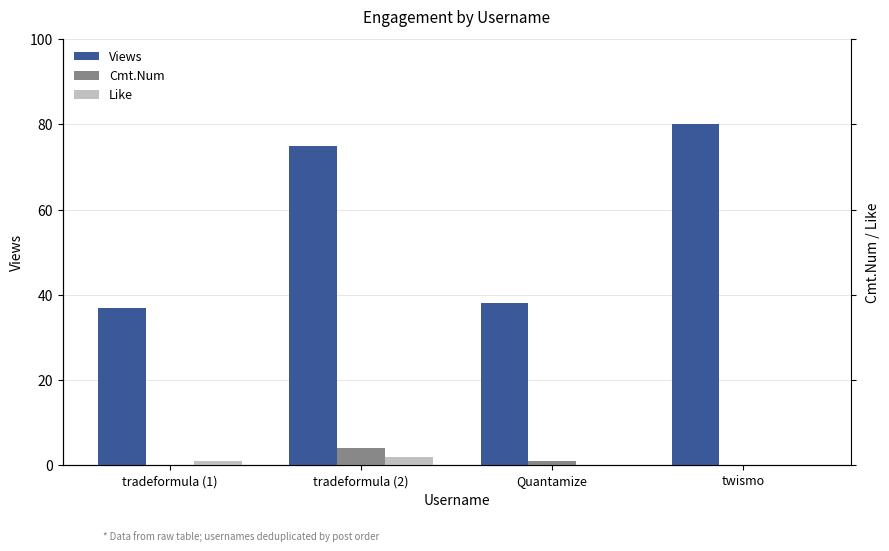

Is it true that Views equals 38 at Quantamize?

True